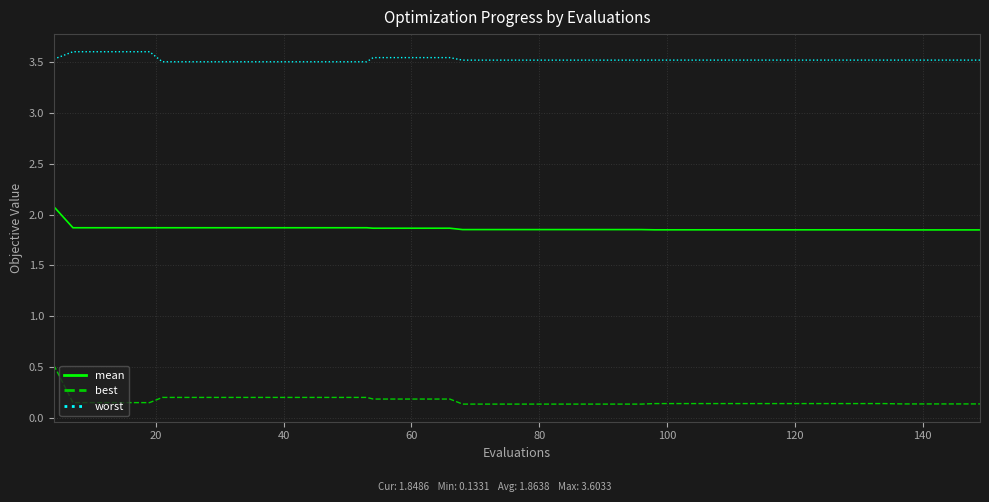

What is the maximum value shown in the chart?

3.6